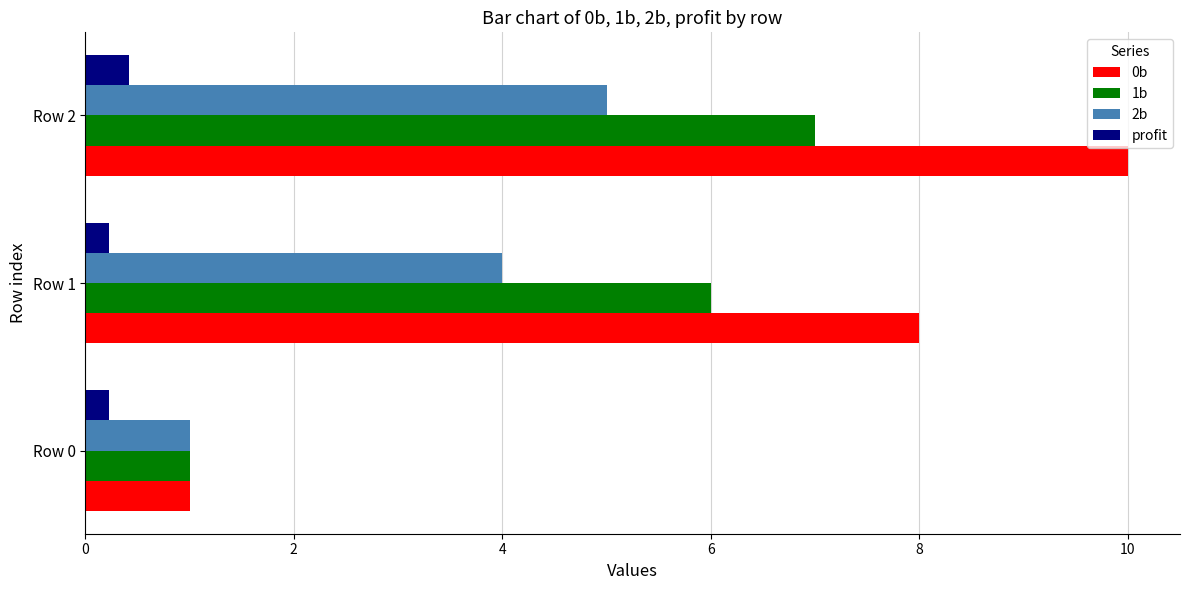

Between Row 0 and Row 1, which series saw the biggest shift?

0b